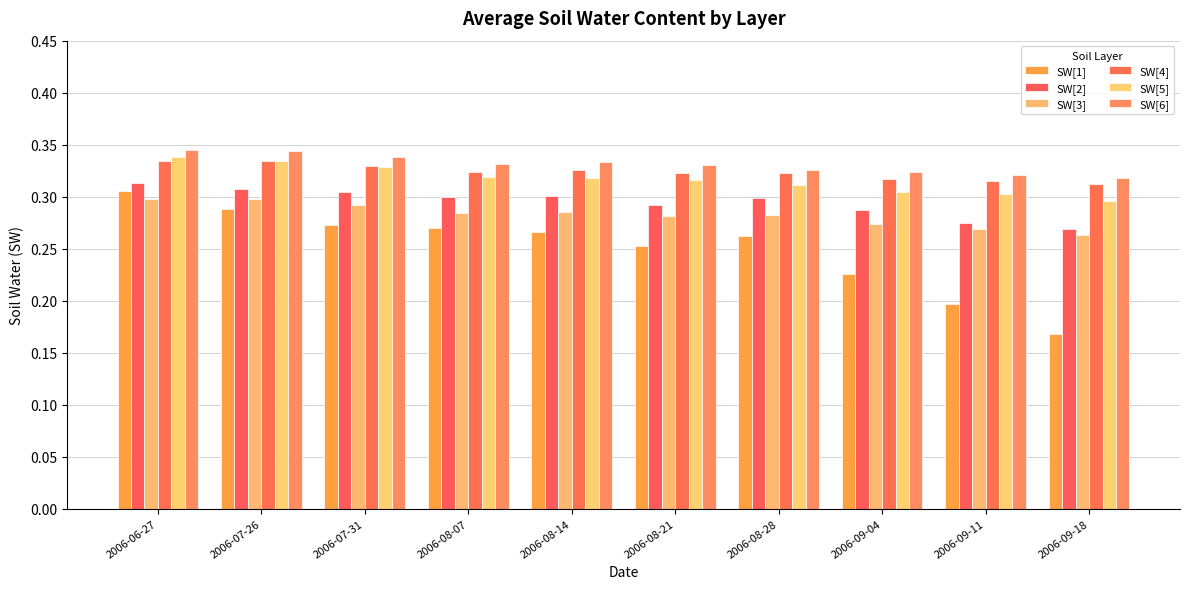

Between 2006-08-07 and 2006-08-28, which series saw the biggest shift?

SW[1]